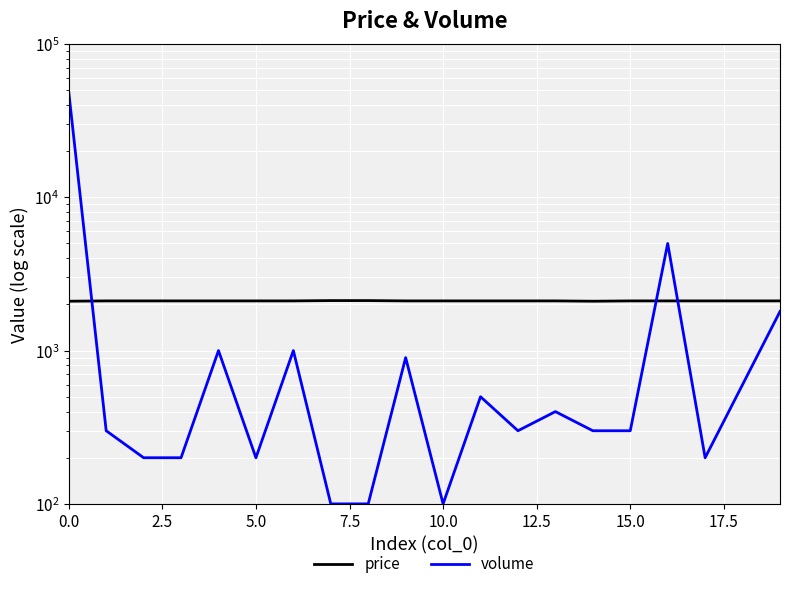

Which series has the largest range (max minus min)?

volume